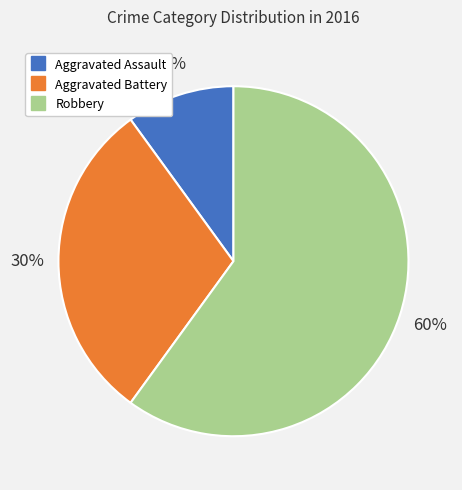

Does Robbery represent more than half of the total?

Yes